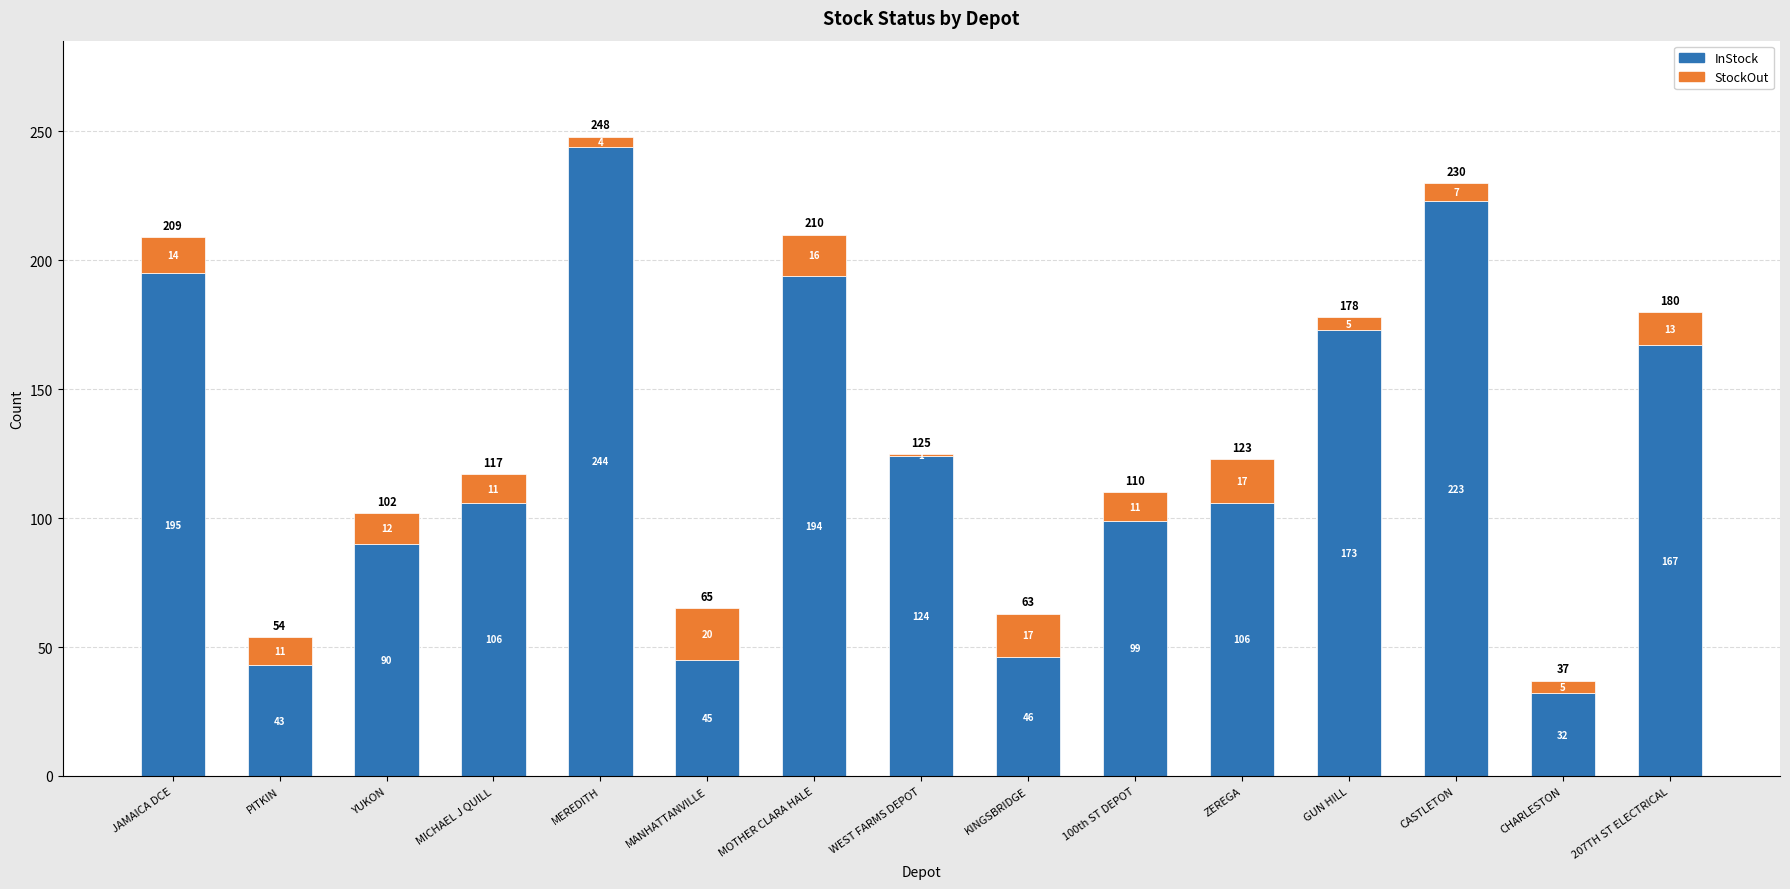

At which category is the sum across all series the highest?

MEREDITH